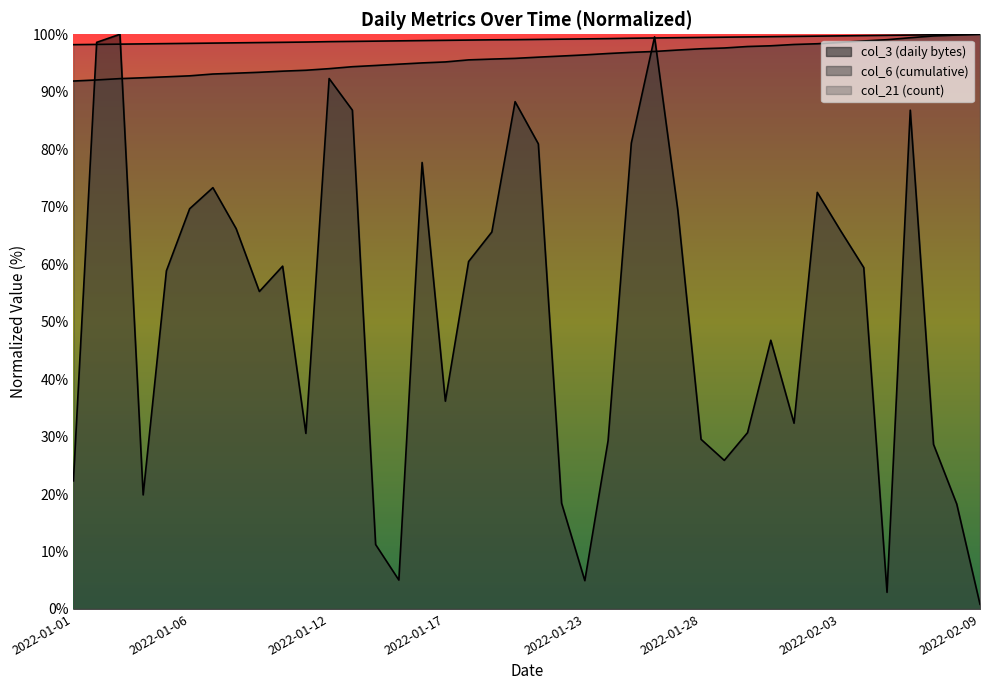

What is the difference between the maximum and second lowest values in the col_21 series?

1.8